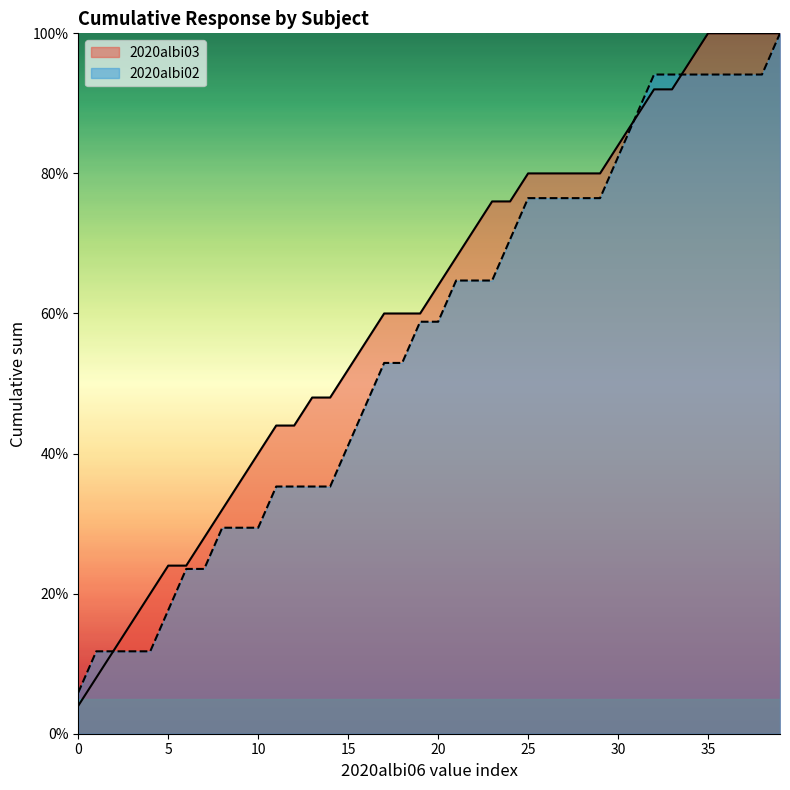

Reading left to right, what are all the values shown in this chart?

2020albi03: 0=1	1=1	2=1	3=1	4=1	5=1	6=0	7=1	8=1	9=1	10=1	11=1	12=0	13=1	14=0	15=1	16=1	17=1	18=0	19=0	20=1	21=1	22=1	23=1	24=0	25=1	26=0	27=0	28=0	29=0	30=1	31=1	32=1	33=0	34=1	35=1	36=0	37=0	38=0	39=0
2020albi02: 0=1	1=1	2=0	3=0	4=0	5=1	6=1	7=0	8=1	9=0	10=0	11=1	12=0	13=0	14=0	15=1	16=1	17=1	18=0	19=1	20=0	21=1	22=0	23=0	24=1	25=1	26=0	27=0	28=0	29=0	30=1	31=1	32=1	33=0	34=0	35=0	36=0	37=0	38=0	39=1